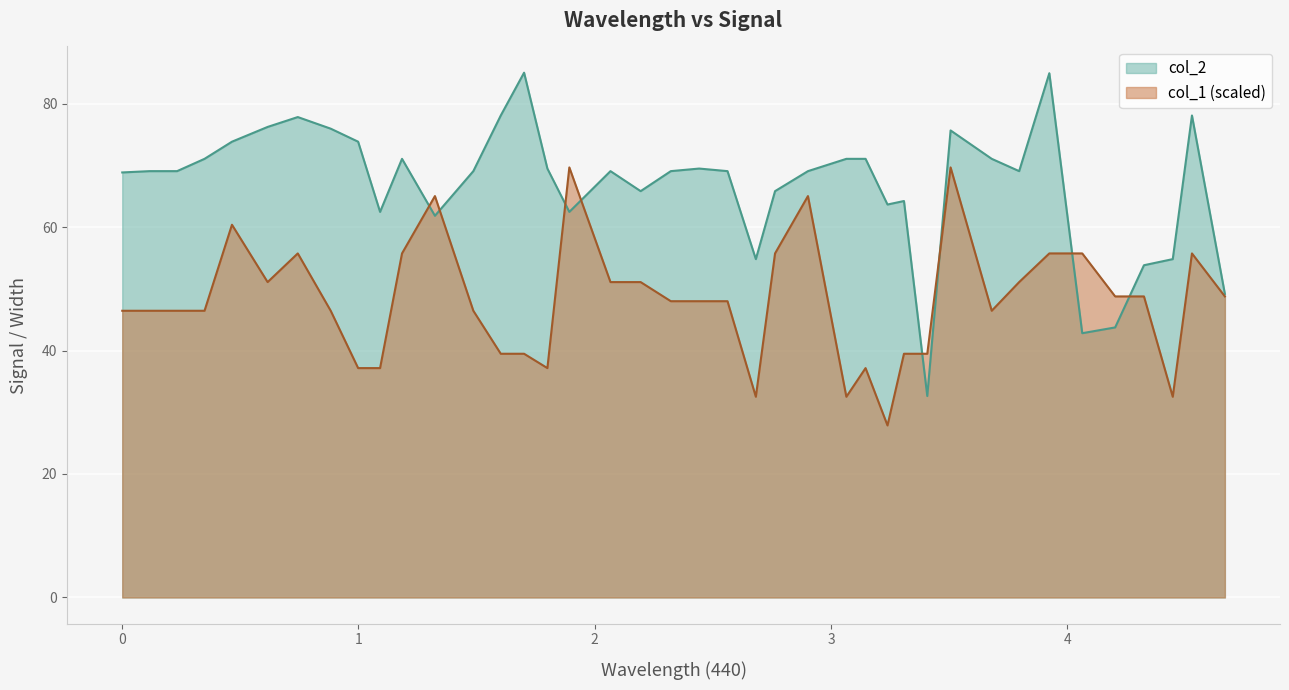

What is the label of the 17th point from the left?

1.8924263